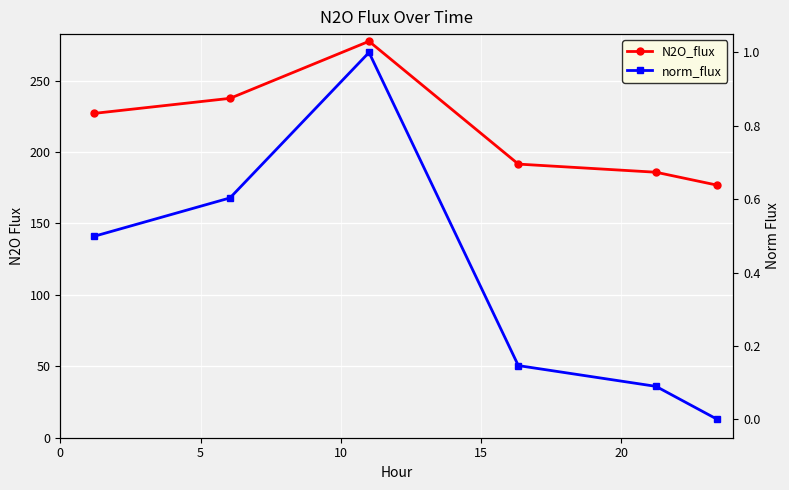

Reading right to left, extract all data points from this chart.

N2O_flux: 176.8	185.9	191.6	277.6	237.6	227.1
norm_flux: 0.0	0.1	0.1	1.0	0.6	0.5